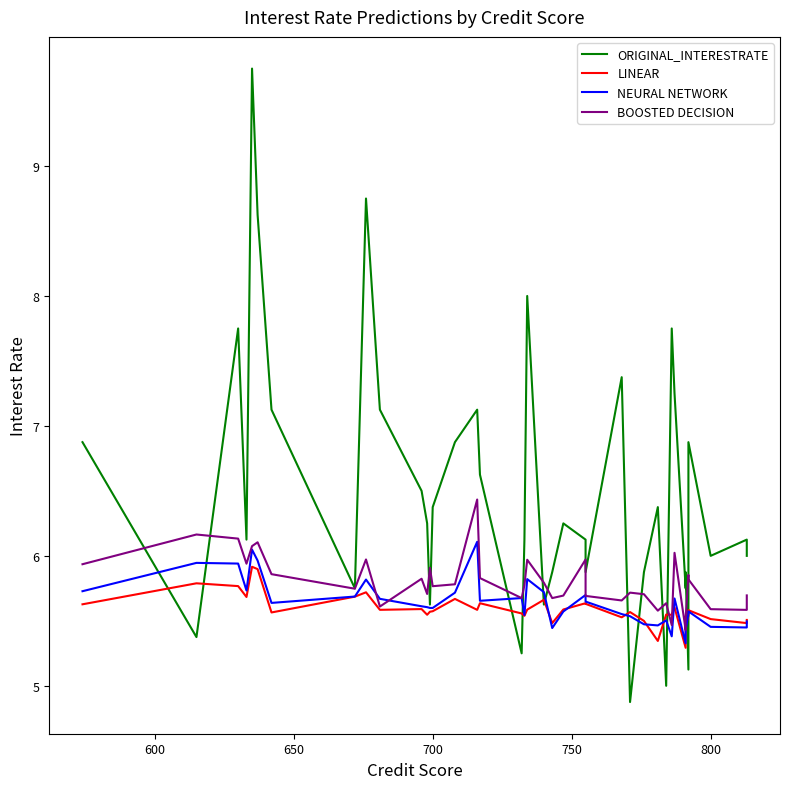

What is the difference between the second highest and second lowest values in the BOOSTED DECISION series?

0.7